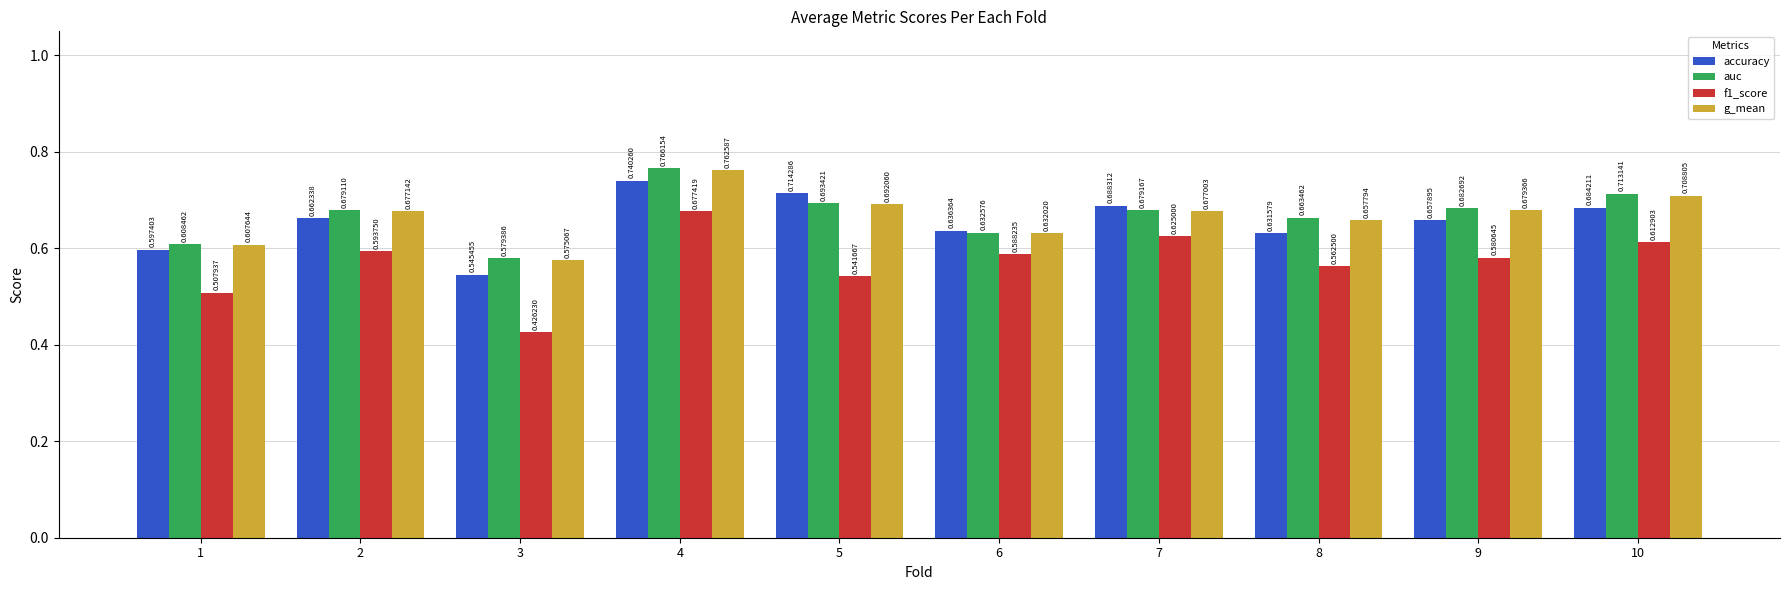

True or false: auc has a value of 0.5 at 10.

False